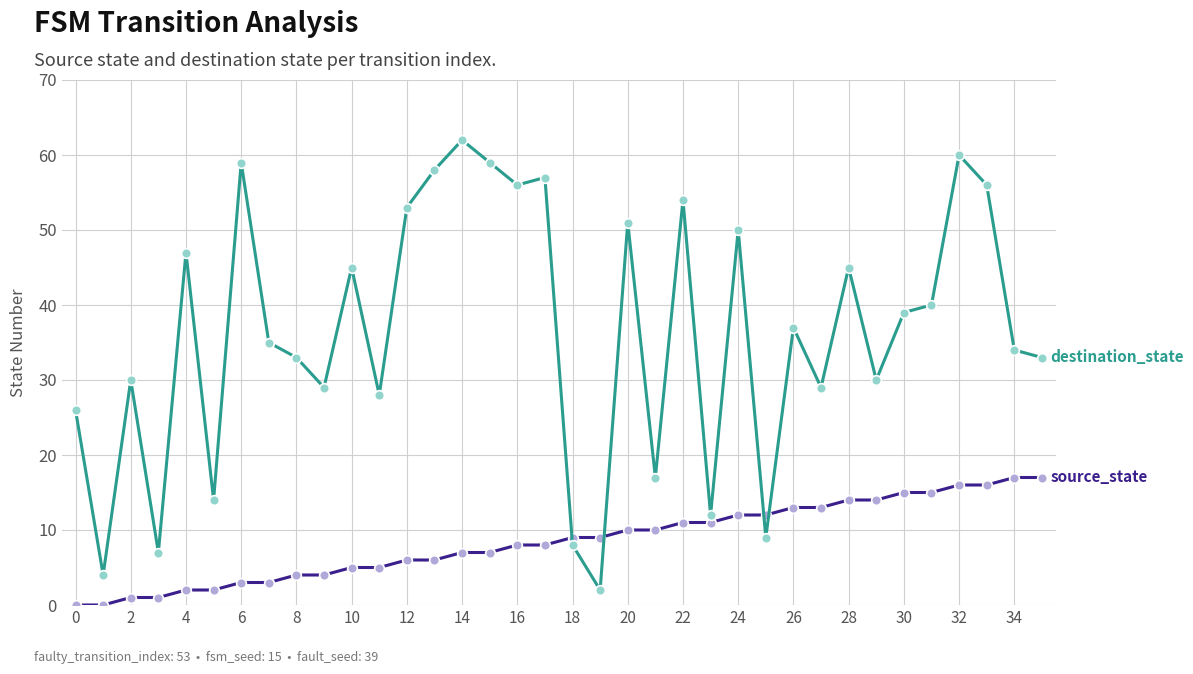

How many categories are shown in the chart?

36